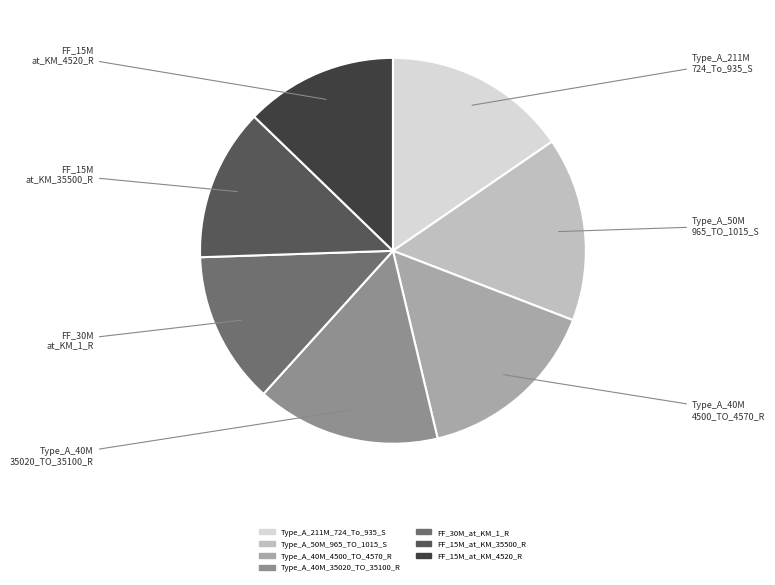

Is there a majority slice in this chart?

No